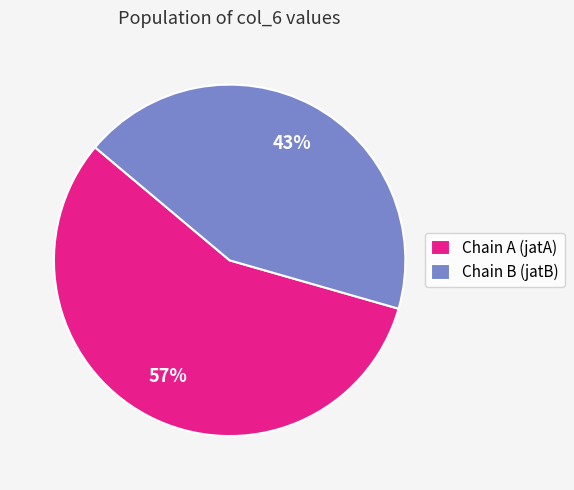

How many slices are in this pie chart?

2